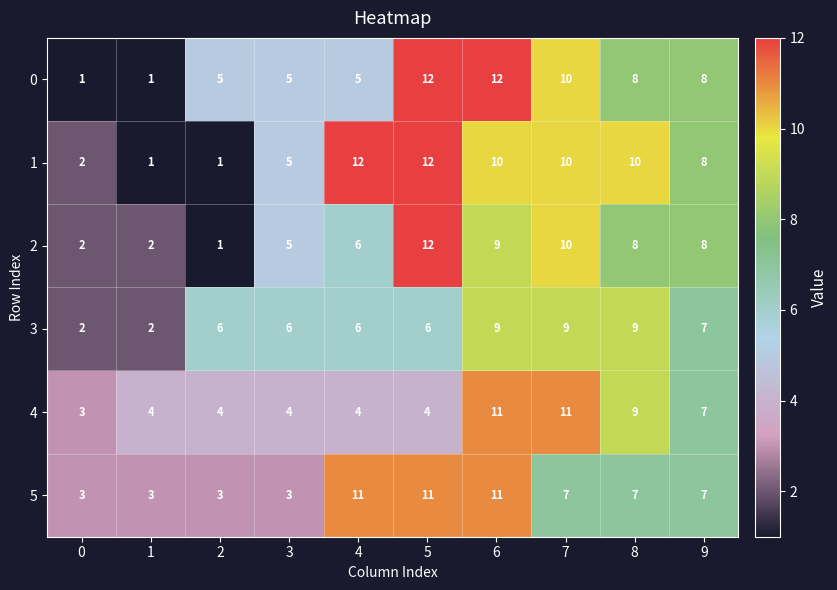

Where does the 2 series first go above 8?

5